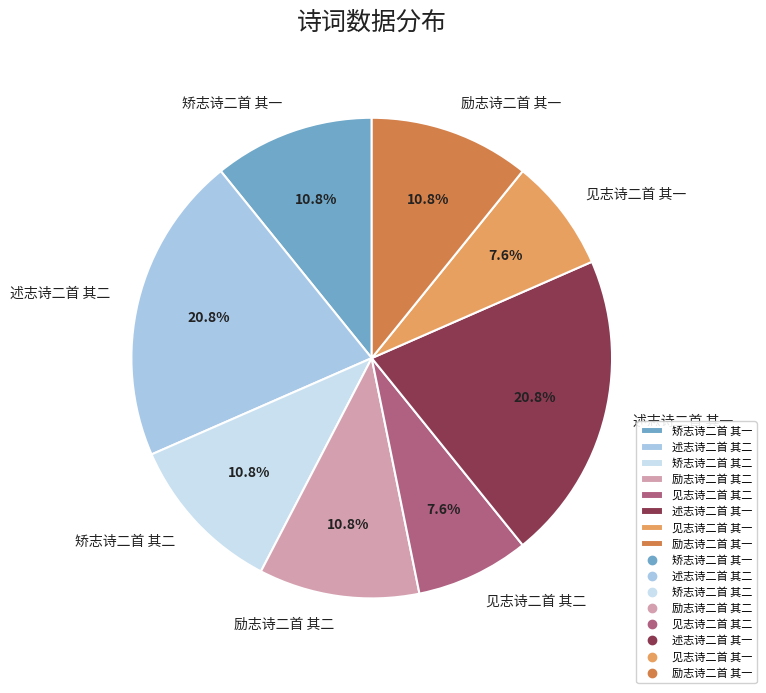

True or false: 励志诗二首 其一 accounts for 11% of the total.

True